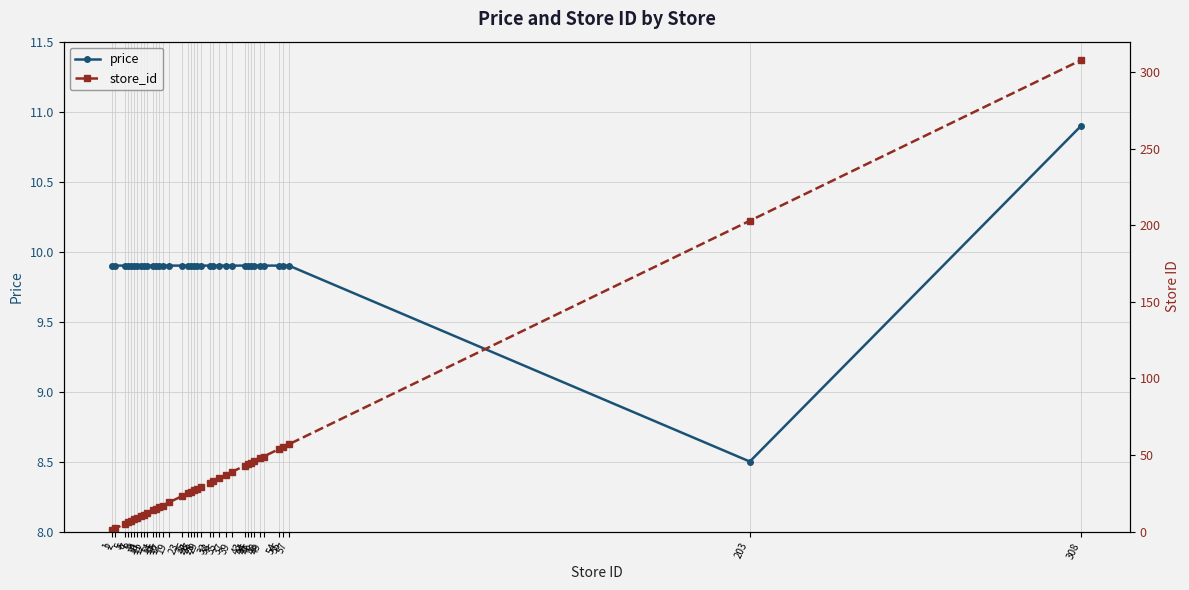

How many lines are shown in the chart?

2